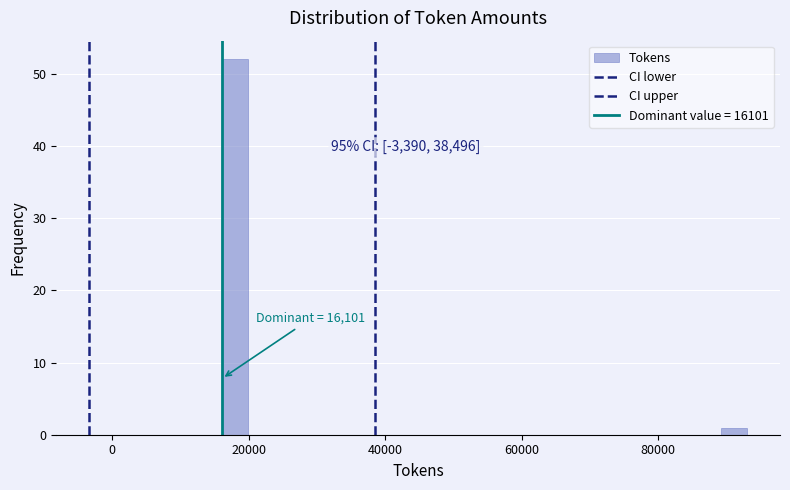

Around what value on the x-axis is the tallest bar? Give the approximate position of its centre, as read against the axis.

18000